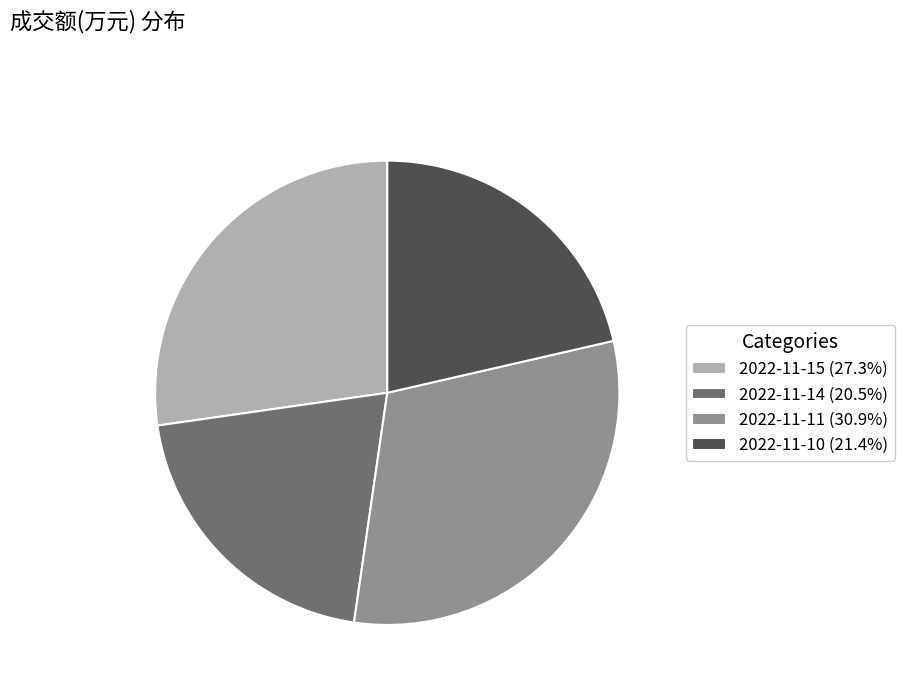

Count the number of slices in the pie.

4